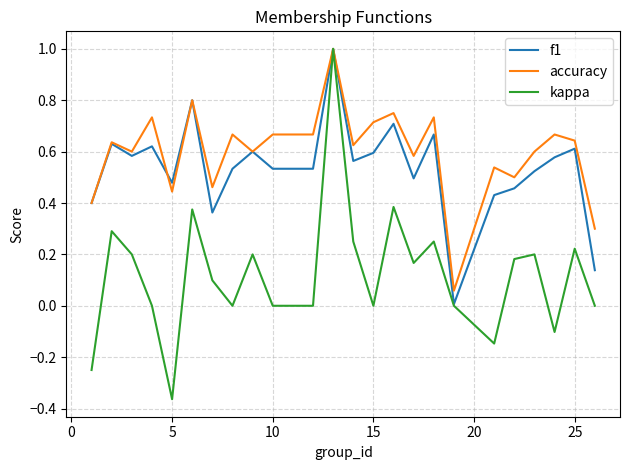

What is the greatest value displayed?

1.0